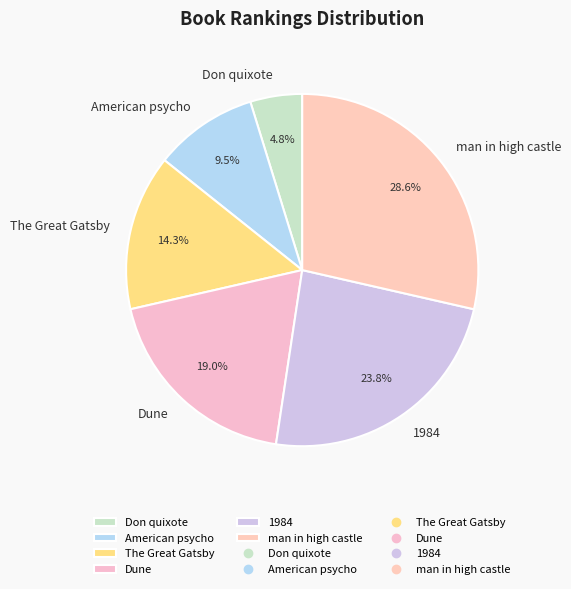

Does any single category account for the majority?

No